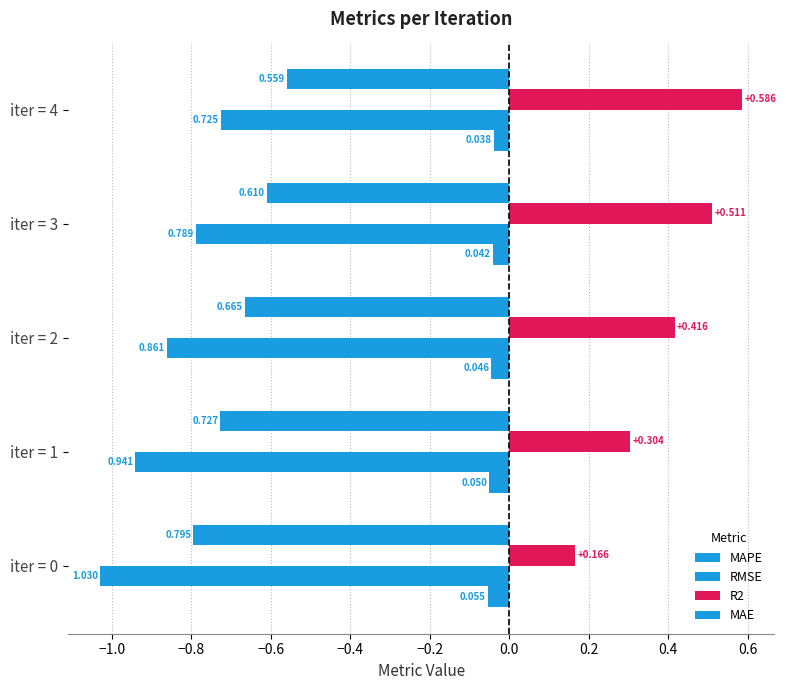

Reading left to right, list all the values displayed in this chart.

MAPE: -0.1	-0.0	-0.0	-0.0	-0.0
RMSE: -1.0	-0.9	-0.9	-0.8	-0.7
R2: 0.2	0.3	0.4	0.5	0.6
MAE: -0.8	-0.7	-0.7	-0.6	-0.6